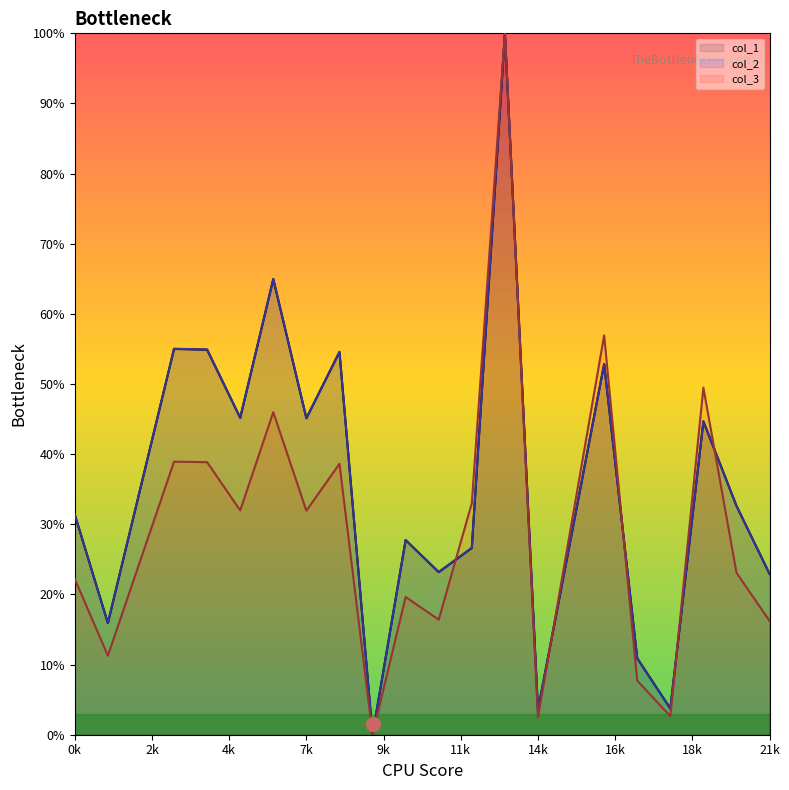

Where is the first local maximum for col_1?

3